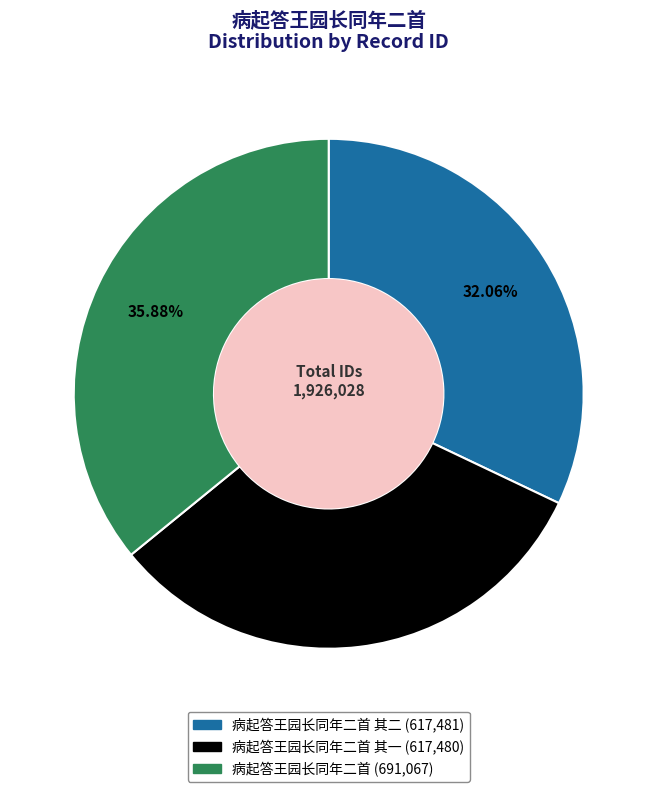

Is there a majority slice in this chart?

No